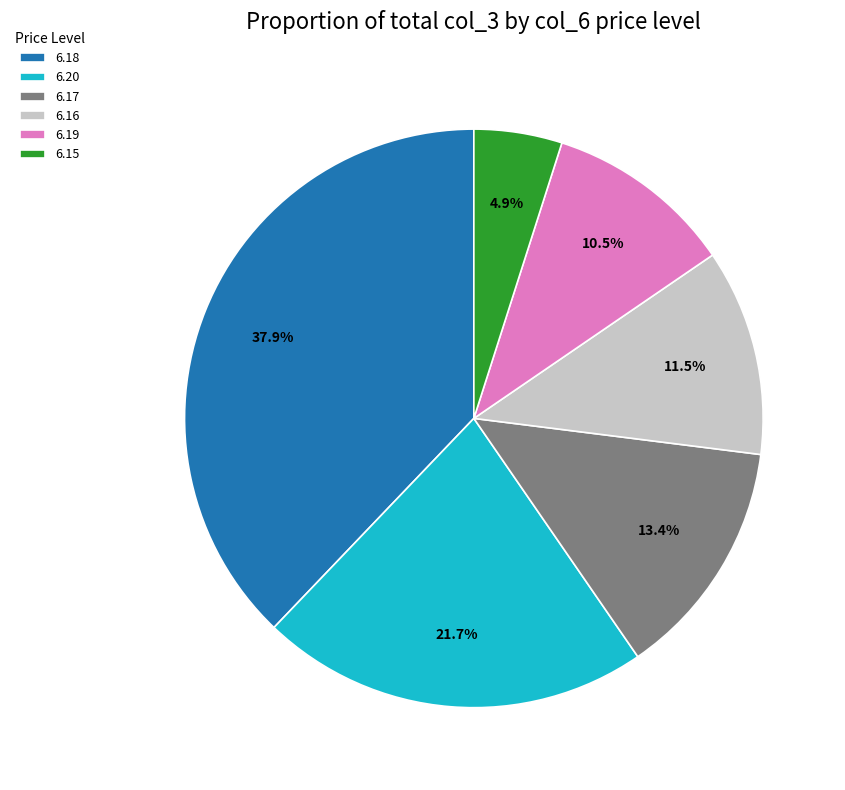

Which category has the biggest portion of the pie?

6.18